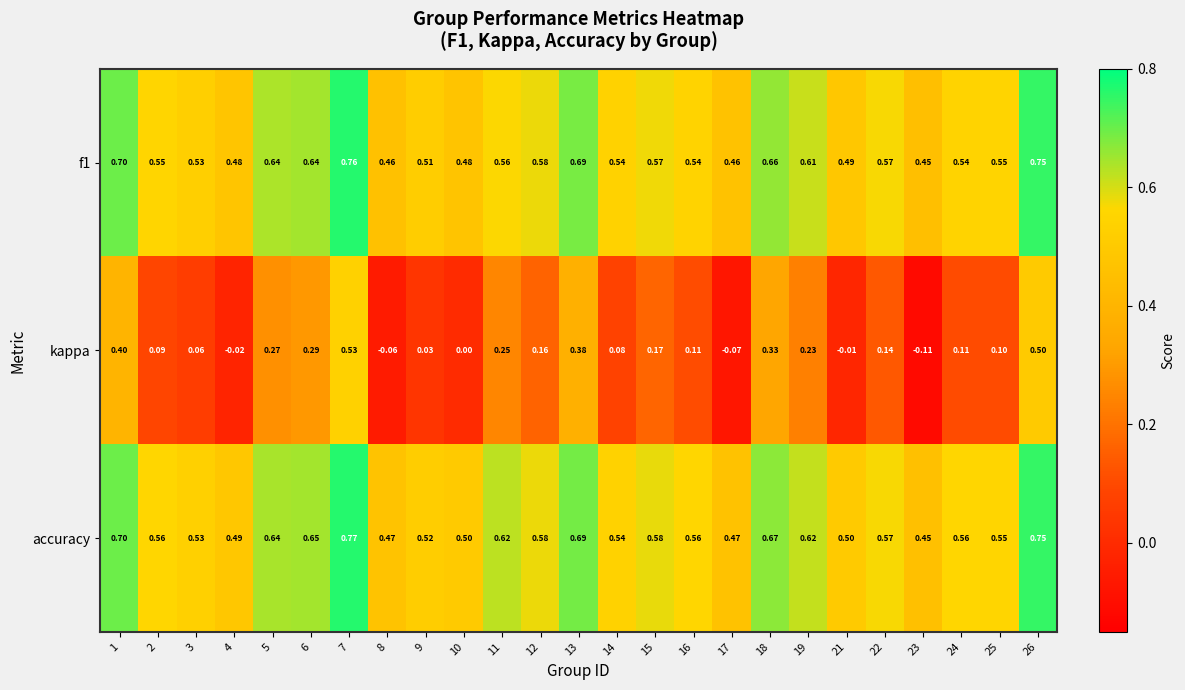

Count the number of data series in this chart.

3